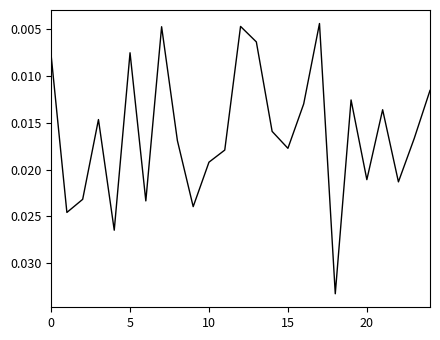

What is the label of the 1st point from the right?

24